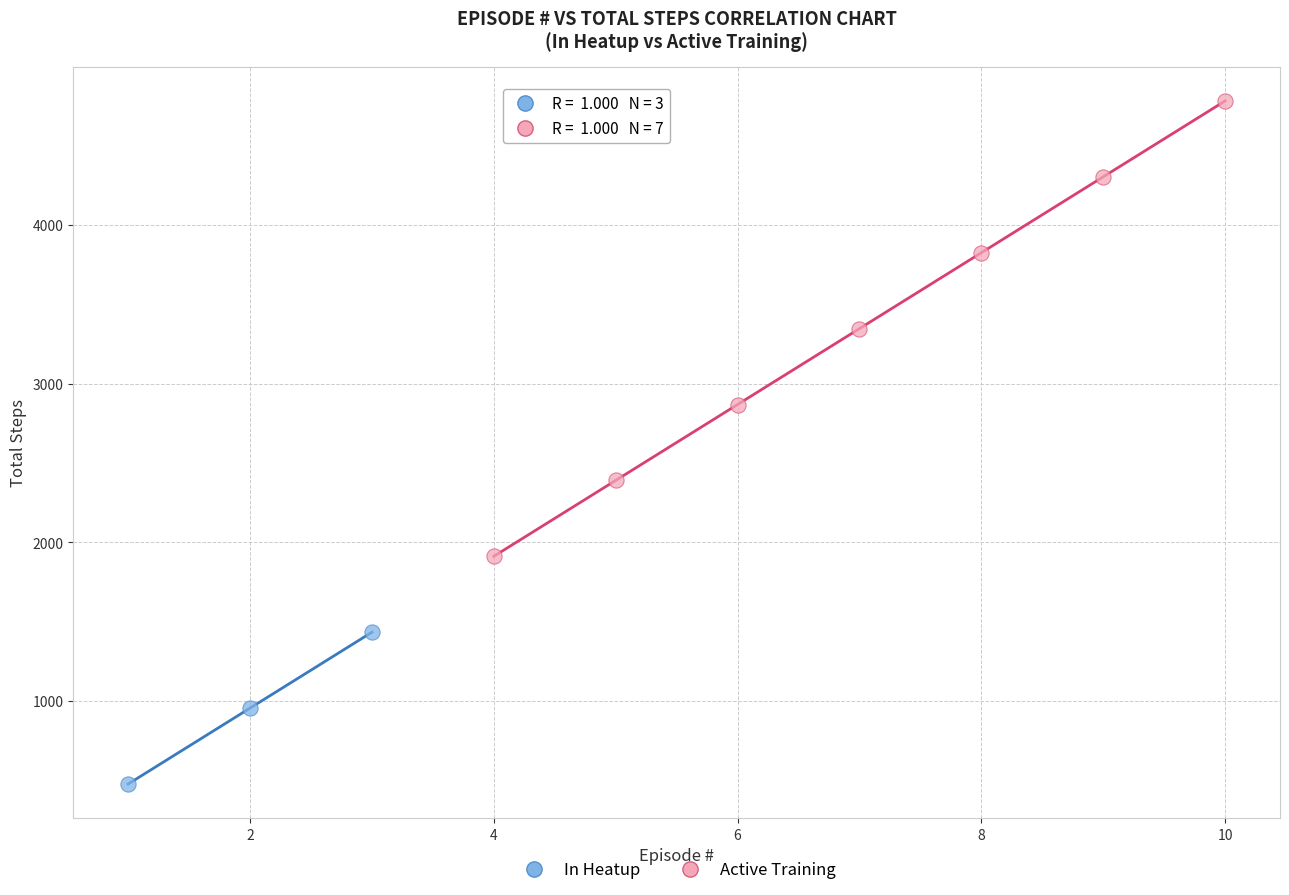

Which series has the widest spread of Y values?

Active Training